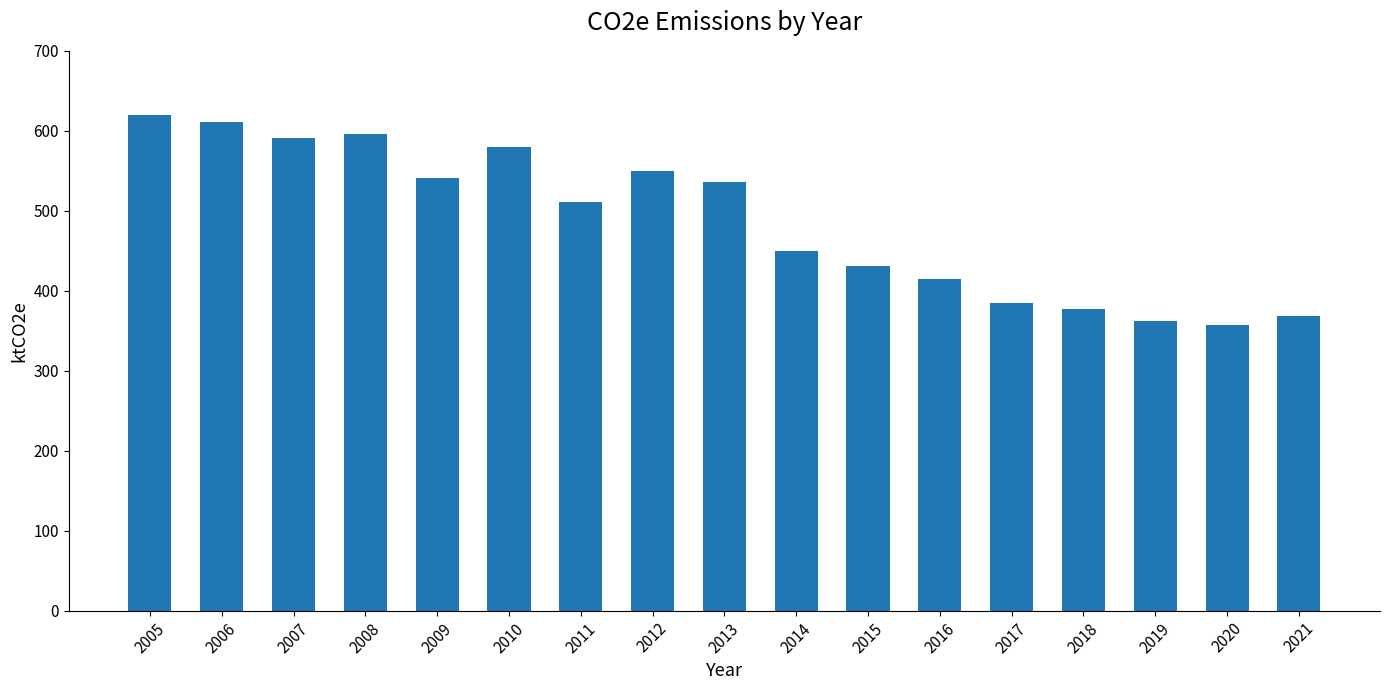

Count the number of data series in this chart.

1